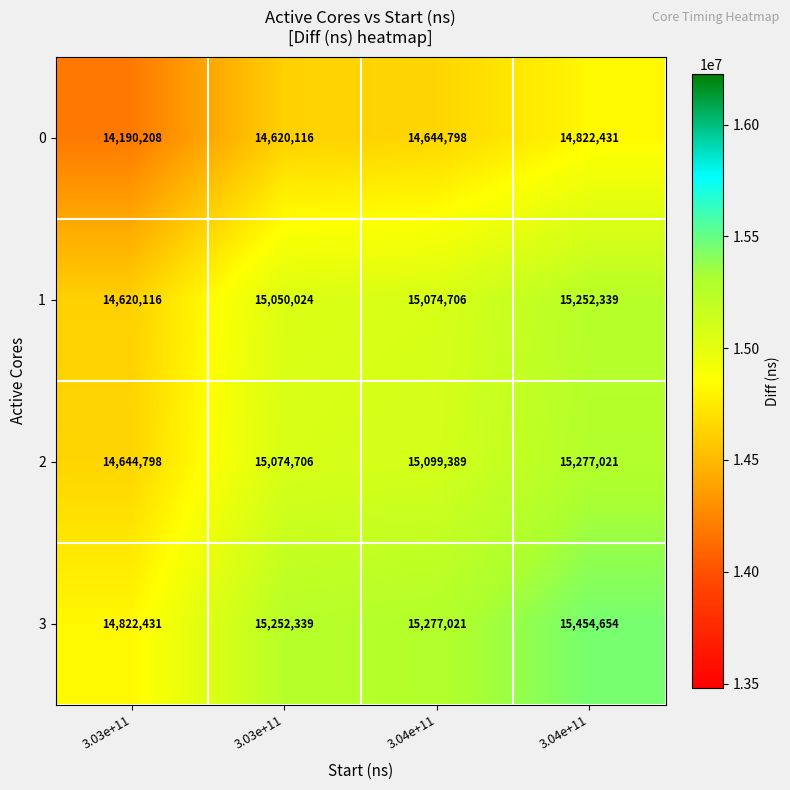

At 3.03e+11, list the series in order from largest to smallest.

3, 2, 1, 0